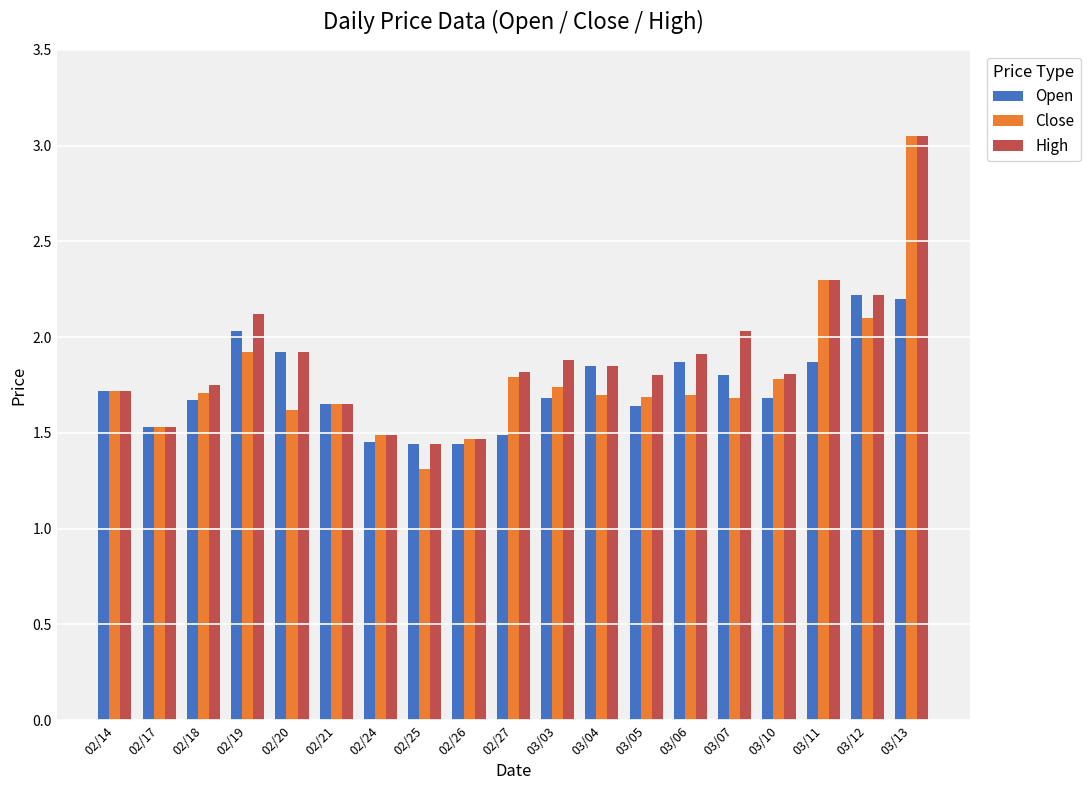

At which category is the sum across all series the highest?

03/13